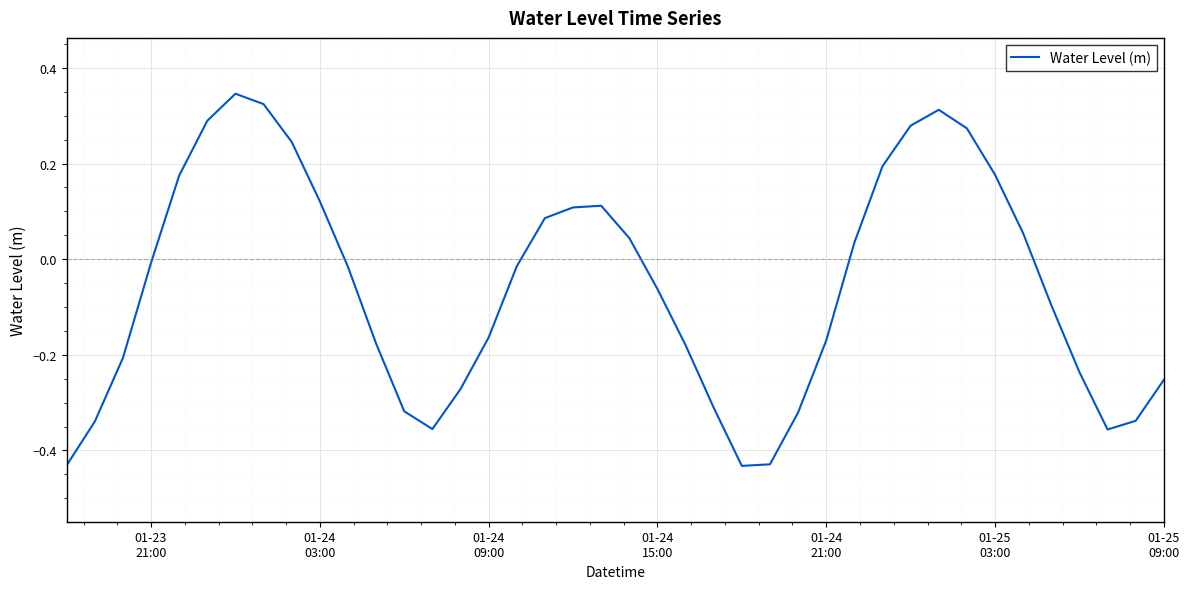

What is the difference between the maximum and minimum values?

0.8